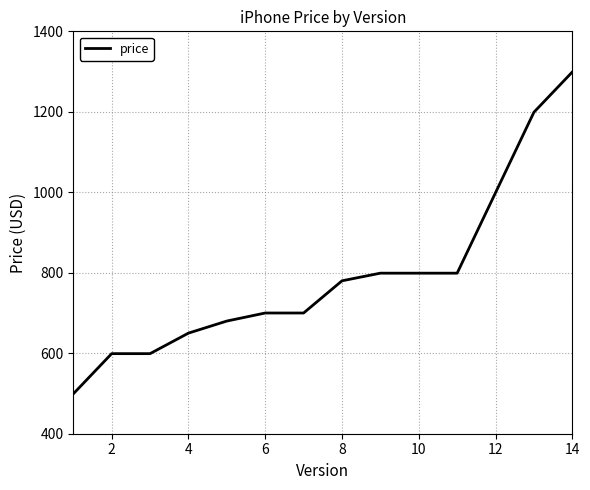

What is the difference between the maximum and minimum values?

800